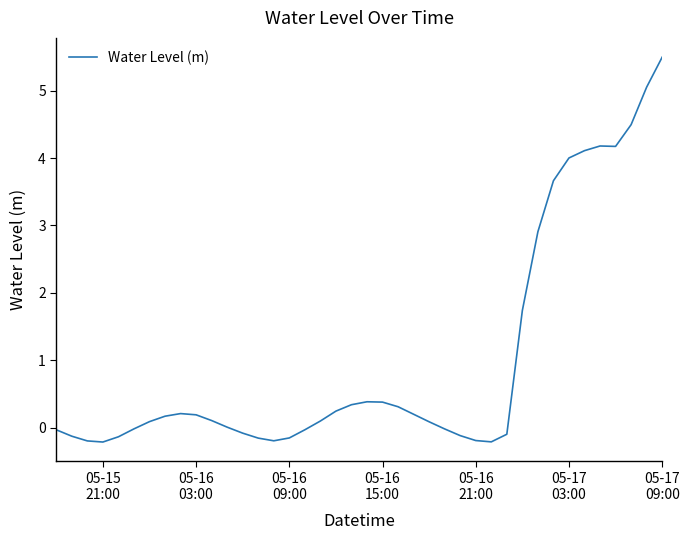

What is the difference between the maximum and minimum values?

5.7